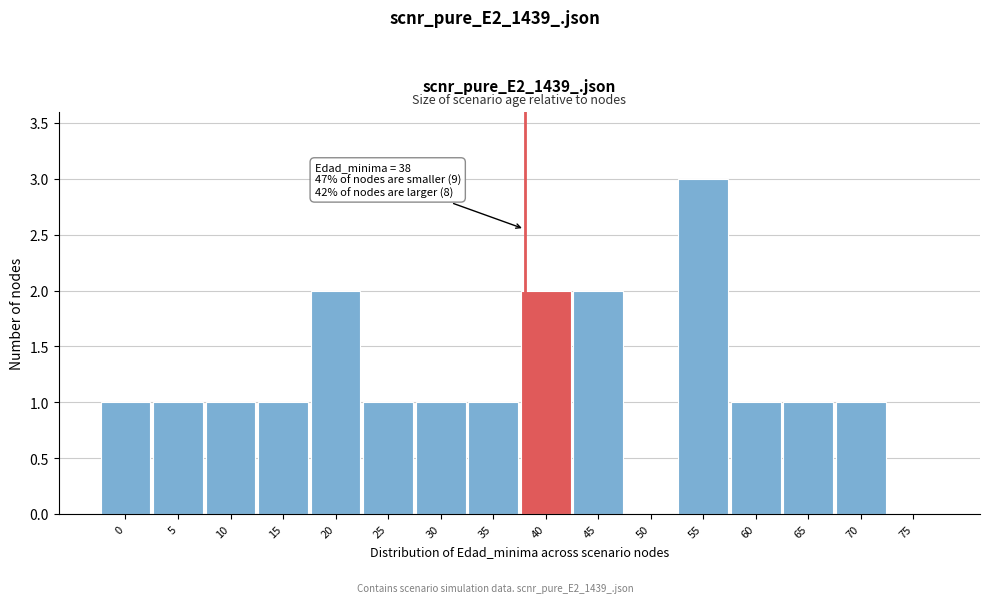

Over which range of the x-axis is the bar tallest?

52.5 to 57.5